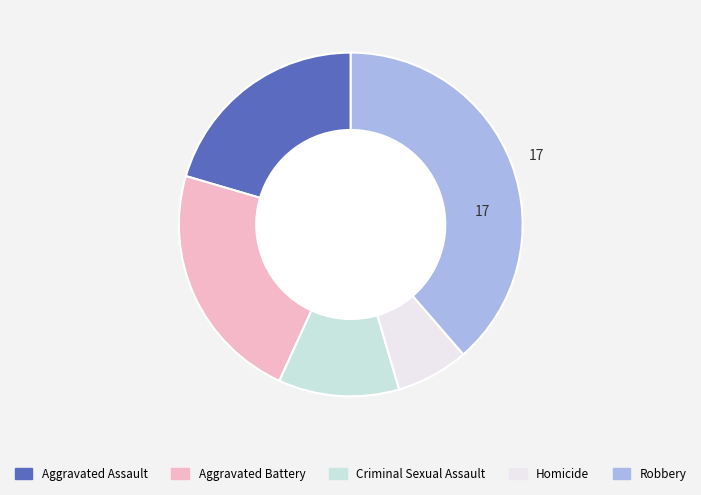

The Aggravated Battery slice represents 36% of the pie. True or false?

False